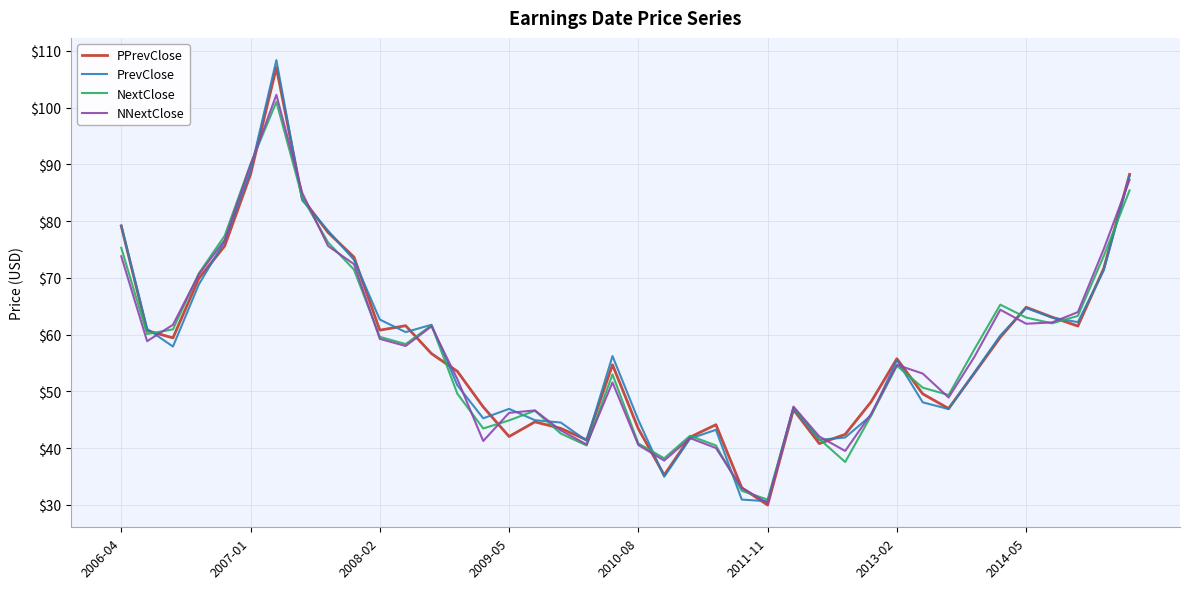

Which series has the widest spread of values?

PrevClose